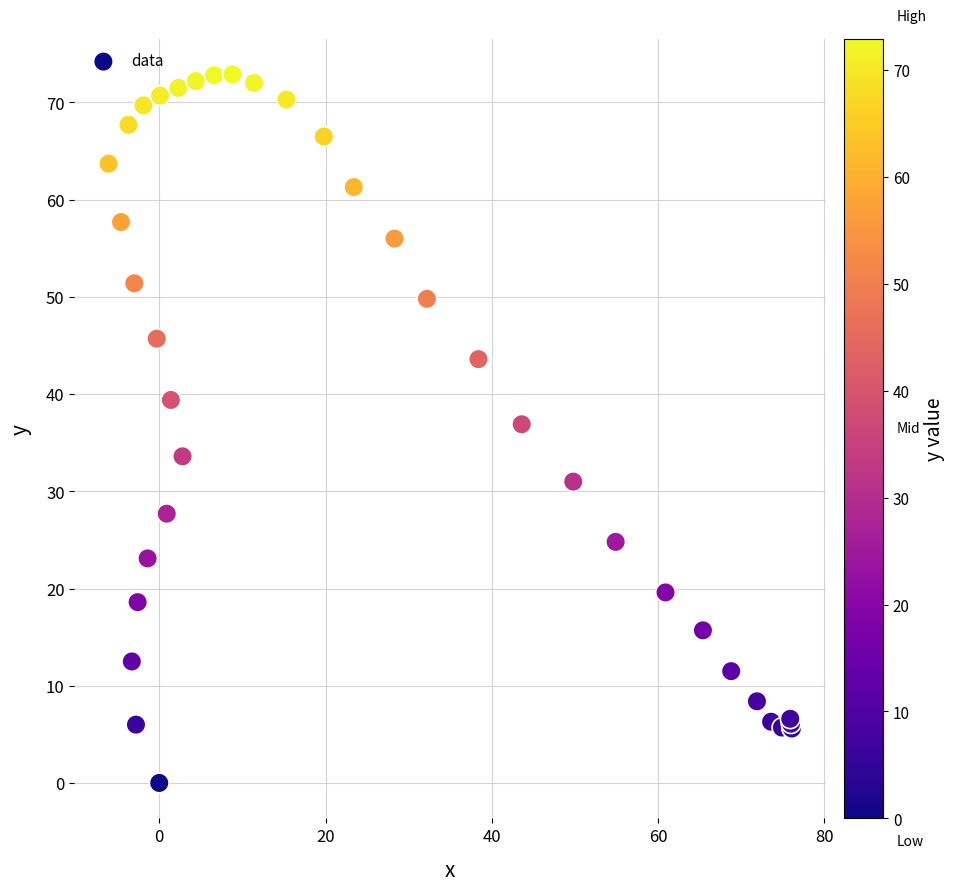

What Y value in the scatter plot is closest to 36?

36.9